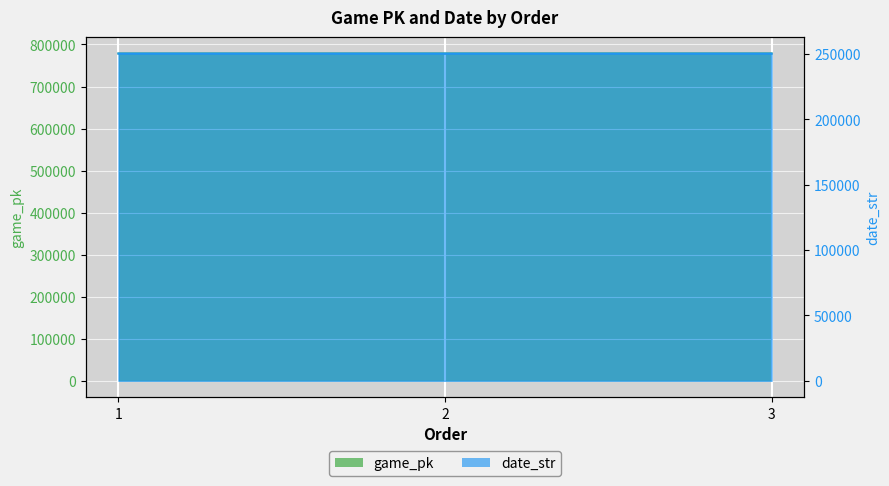

What are all the series names shown in the legend?

game_pk, date_str